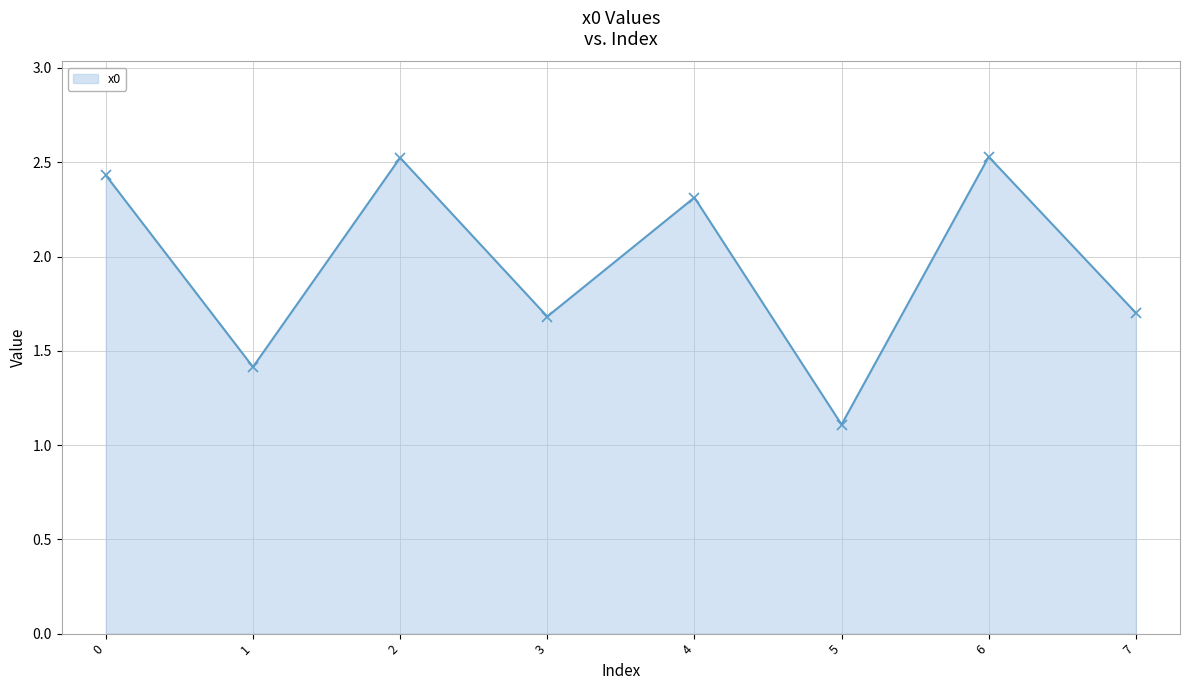

How many data points are less than 2?

4